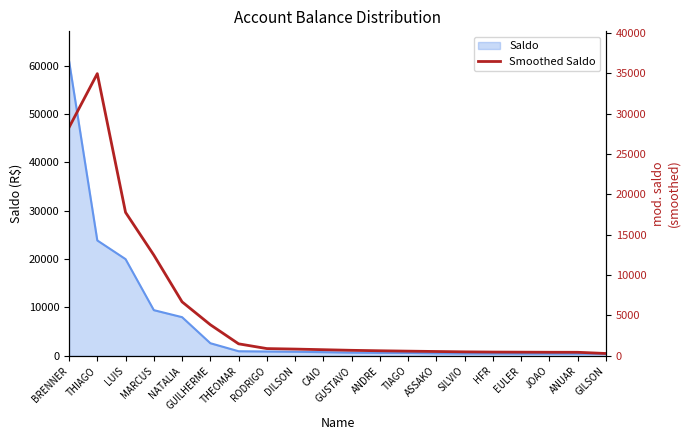

What position from the right is HFR?

5